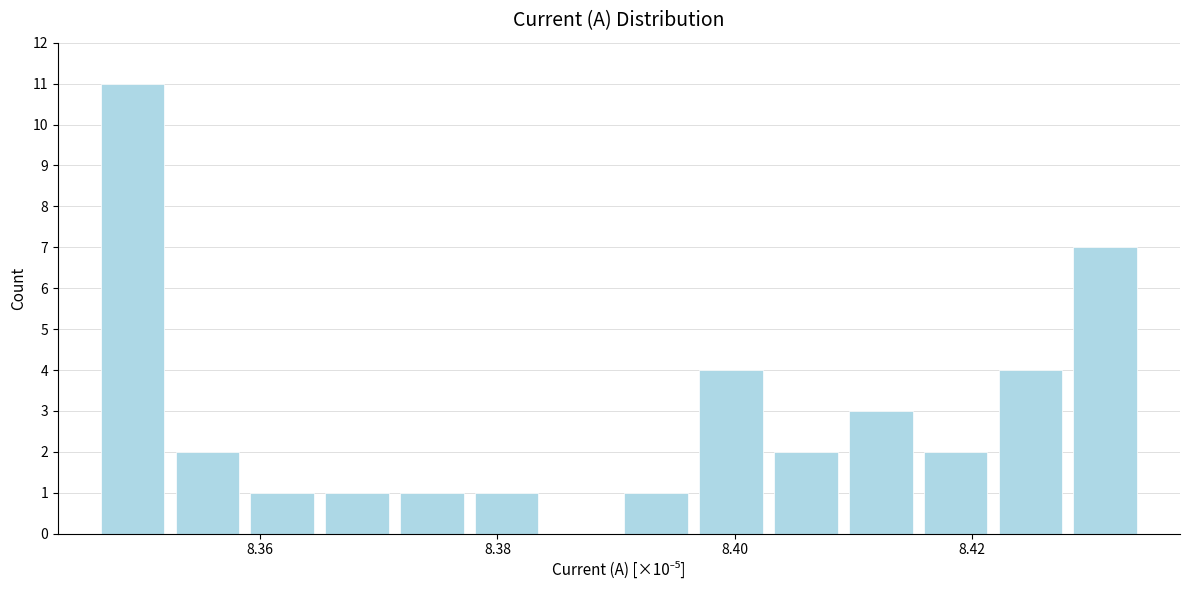

Read against the x-axis, roughly where is the centre of the tallest bar?

8.350